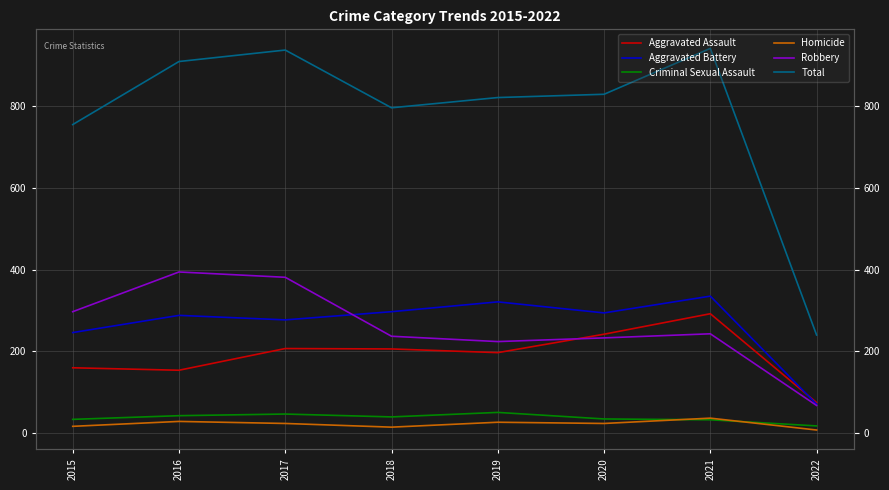

What is the total value across all series at 2016?

1816